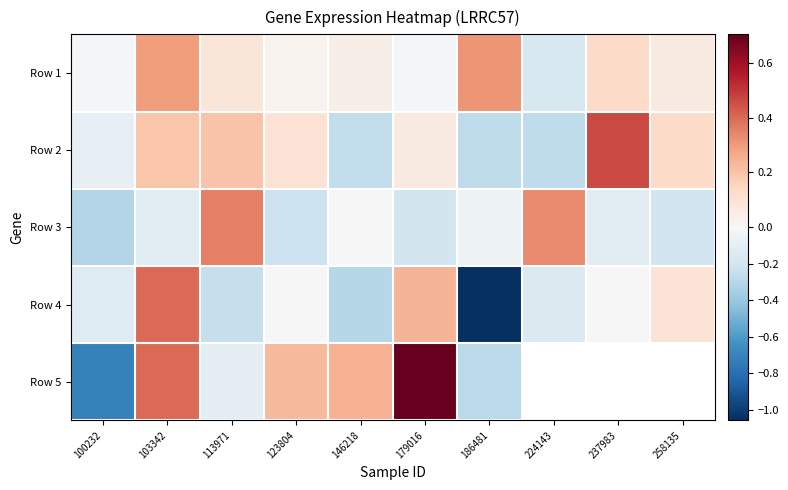

What is the sum of the Row 2 values at 186481 and 179016?

-0.2